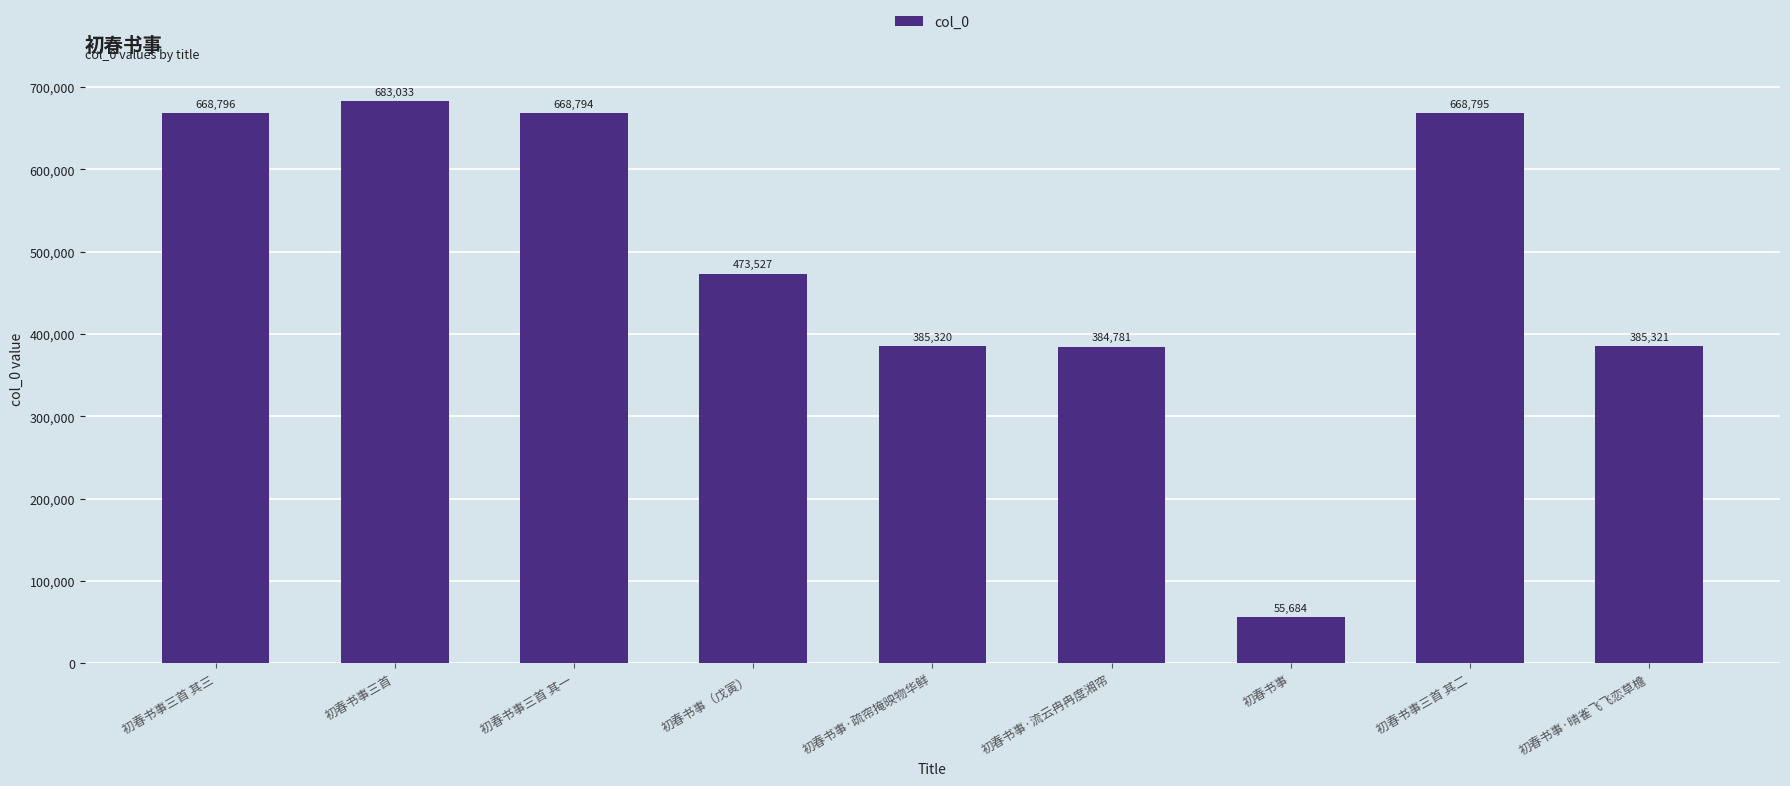

True or false: the data shows 668794 at 初春书事三首 其一.

True